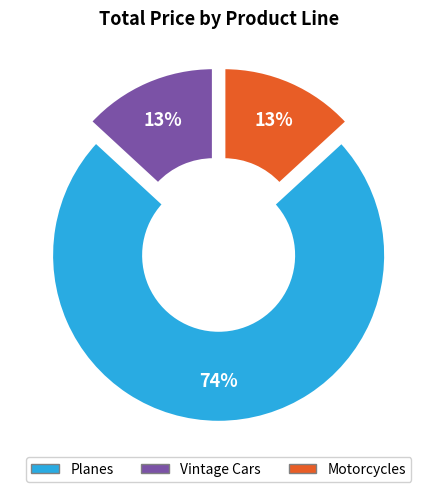

To the nearest percent, what is the difference between the largest and smallest slice percentages?

61%